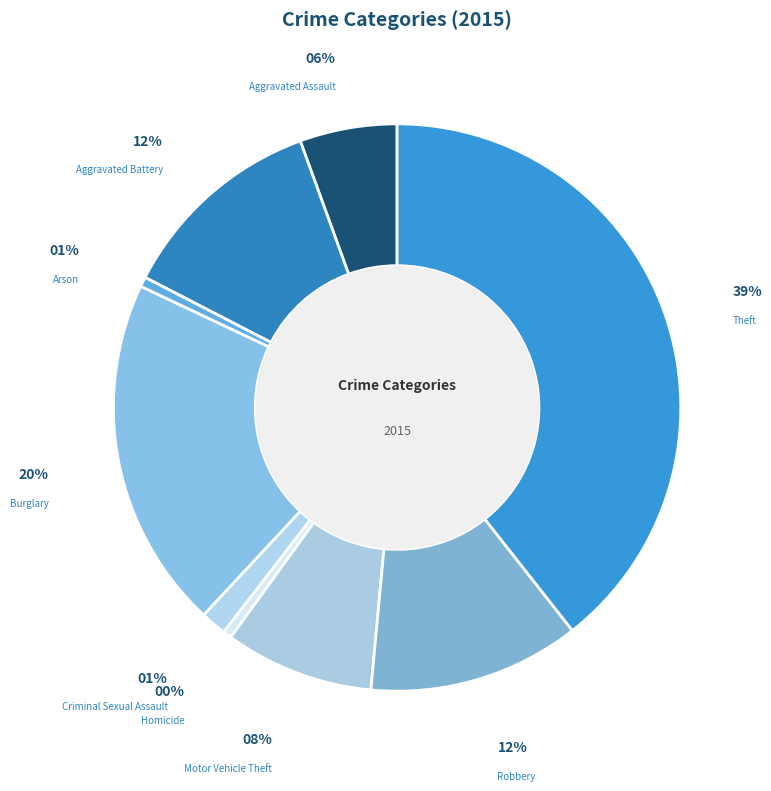

To the nearest percent, what is the difference between the largest and smallest slice percentages?

39%